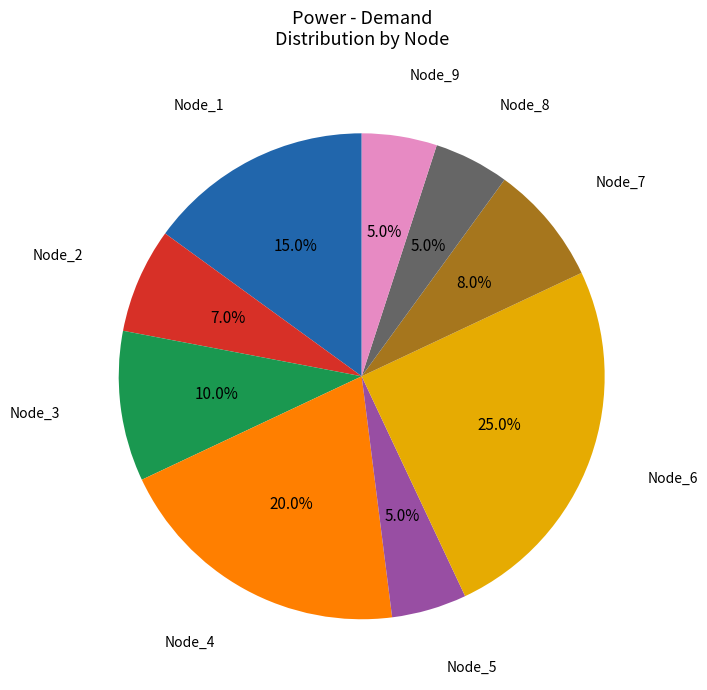

Is there any slice that represents more than half of the pie?

No